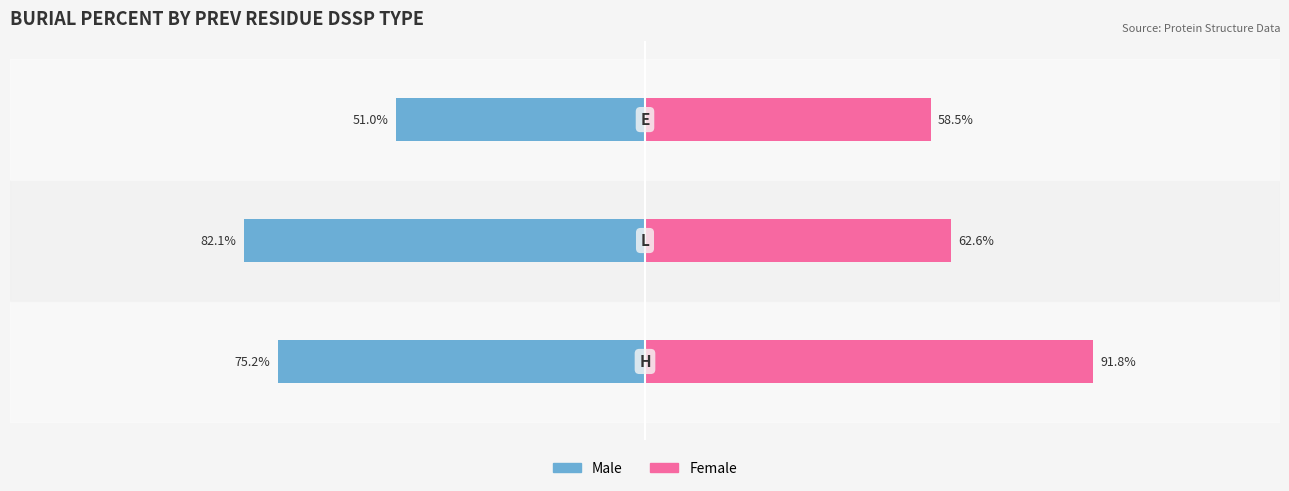

How many data points in Female are less than 62?

1